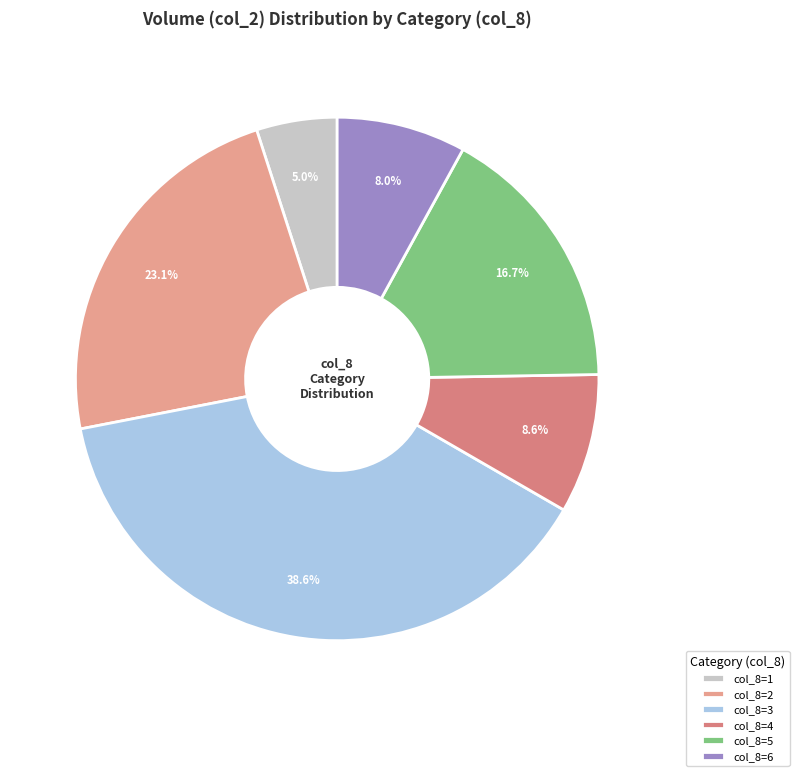

Is there any slice that represents more than half of the pie?

No